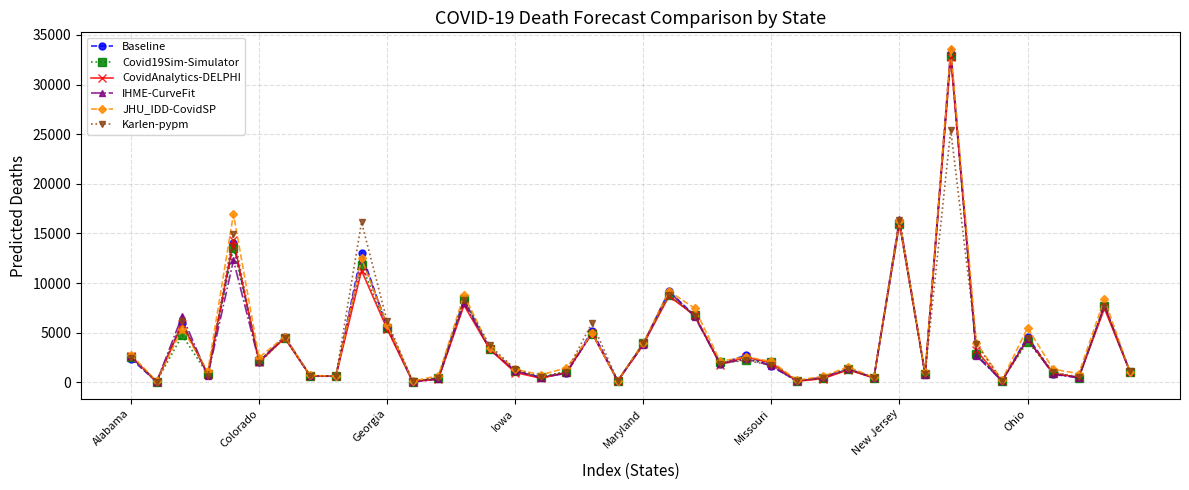

What is the value of the Karlen-pypm point at the 16th from the left?

1316.5